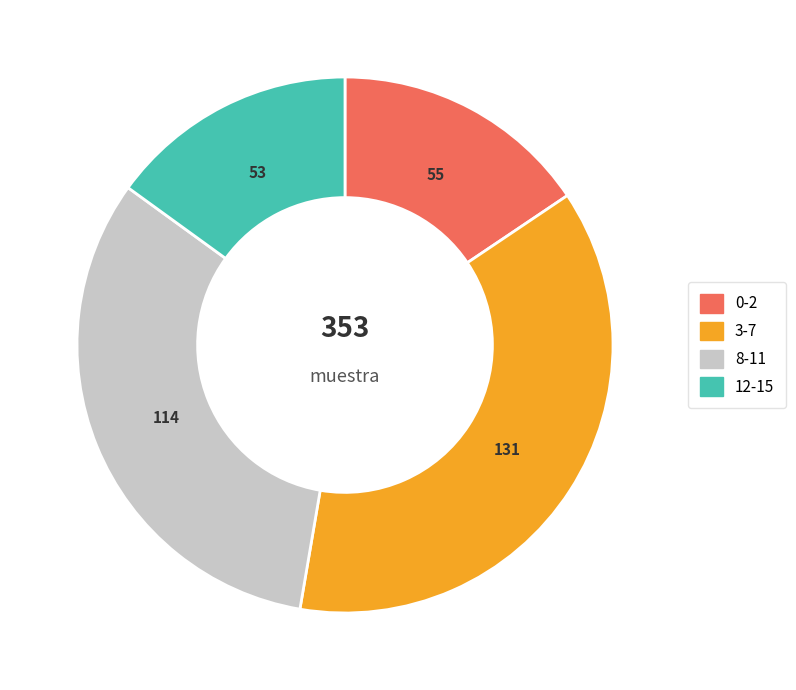

Does 0-2 account for over 50% of the chart?

No